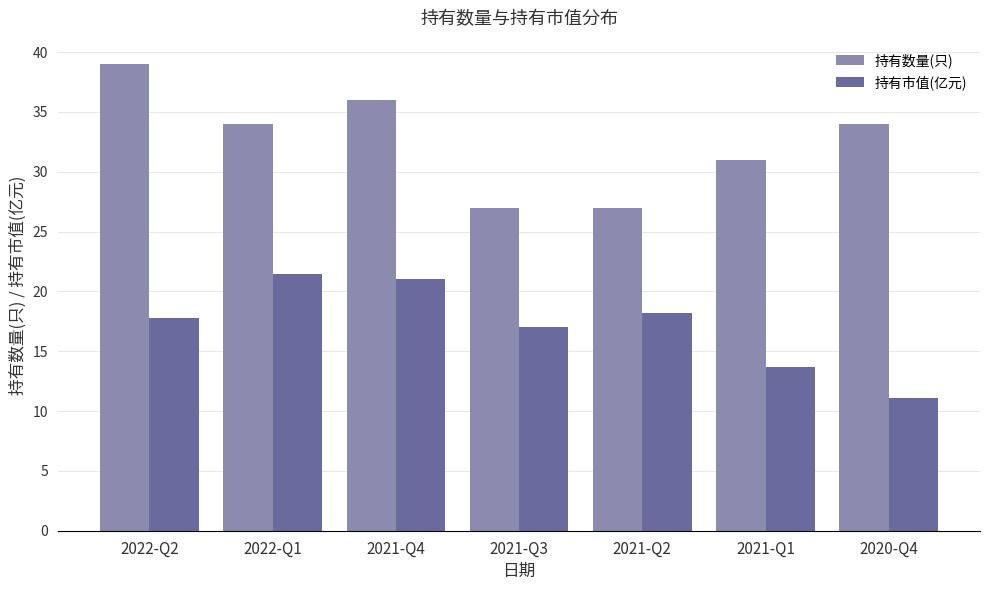

How many data points does each series have?

7